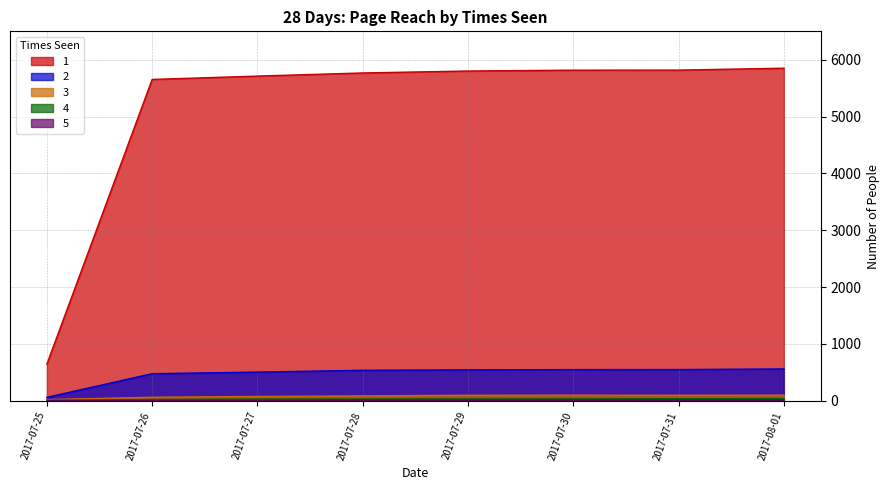

The 3 series shows 98 at 2017-07-31. True or false?

True